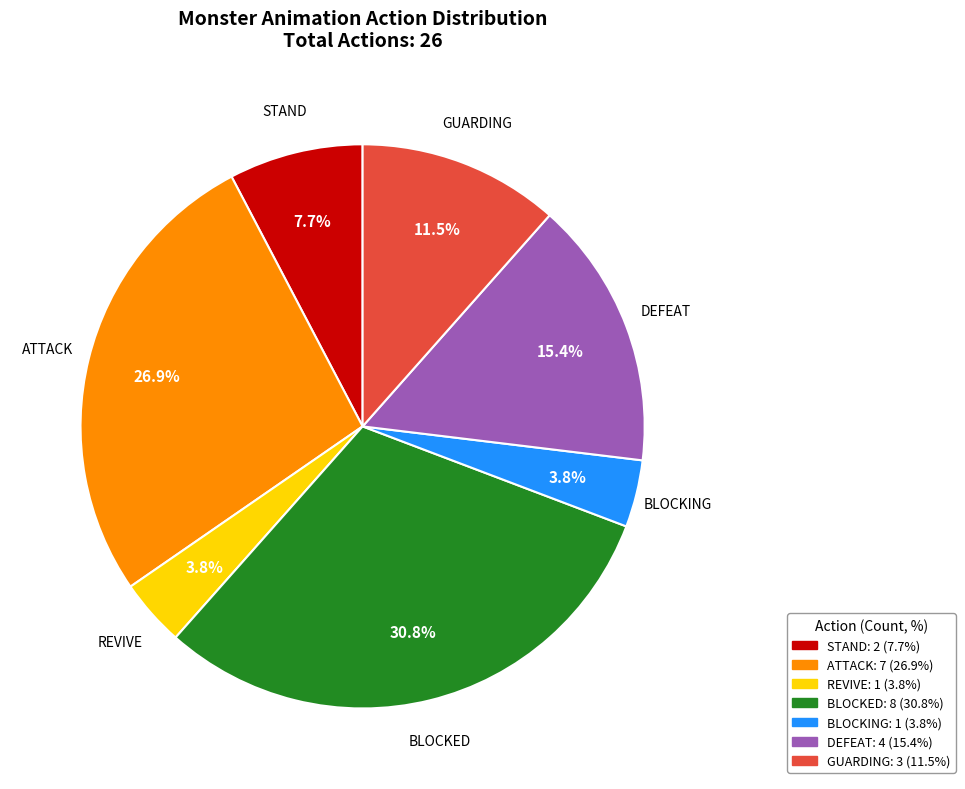

Which slice is the largest?

BLOCKED